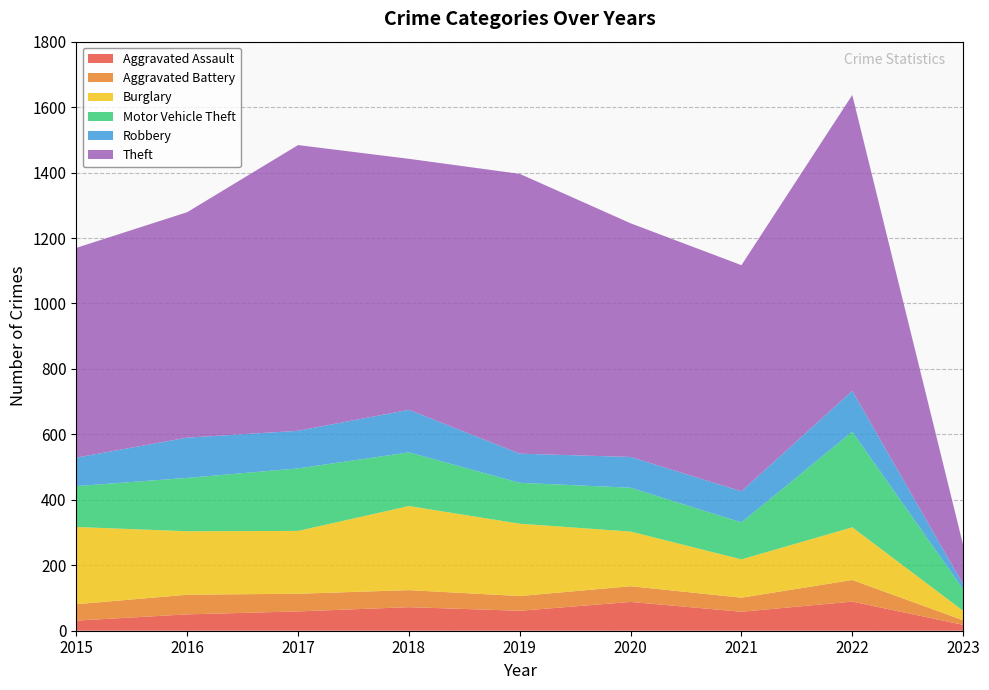

Reading left to right, transcribe all the data shown in this chart.

Aggravated Assault: 2015=31	2016=50	2017=59	2018=72	2019=61	2020=88	2021=58	2022=89	2023=18
Aggravated Battery: 2015=50	2016=60	2017=54	2018=52	2019=45	2020=48	2021=43	2022=66	2023=14
Burglary: 2015=236	2016=194	2017=192	2018=257	2019=221	2020=167	2021=117	2022=161	2023=29
Motor Vehicle Theft: 2015=125	2016=163	2017=191	2018=164	2019=125	2020=134	2021=113	2022=292	2023=66
Robbery: 2015=87	2016=123	2017=115	2018=130	2019=89	2020=94	2021=95	2022=125	2023=15
Theft: 2015=641	2016=689	2017=873	2018=767	2019=855	2020=714	2021=691	2022=904	2023=120